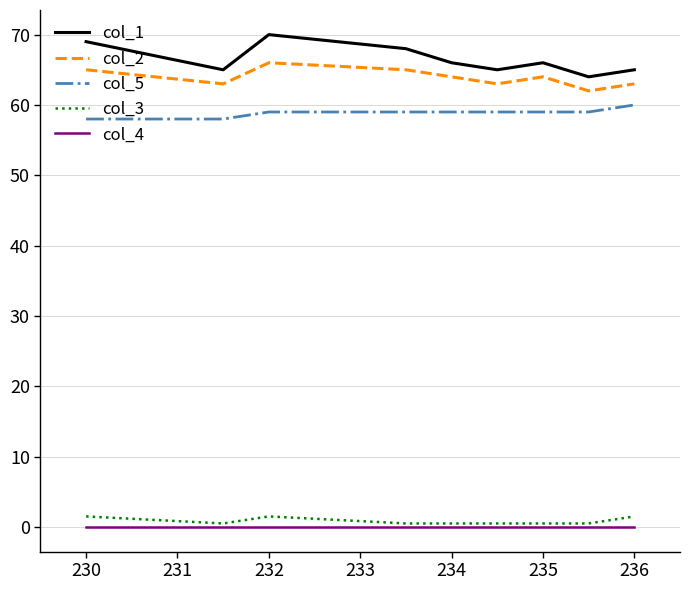

True or false: col_4 and col_2 intersect in this chart.

False